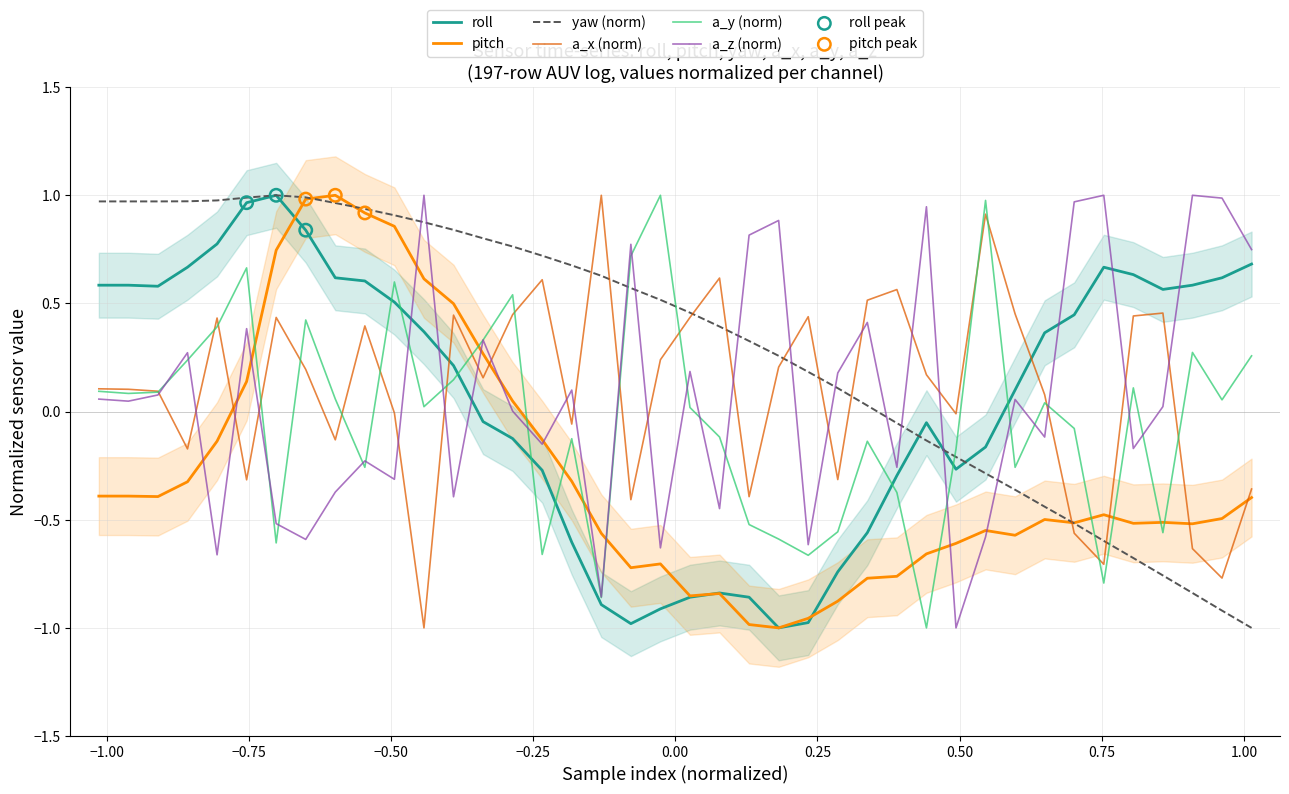

Which series has the largest Y range (max minus min)?

roll